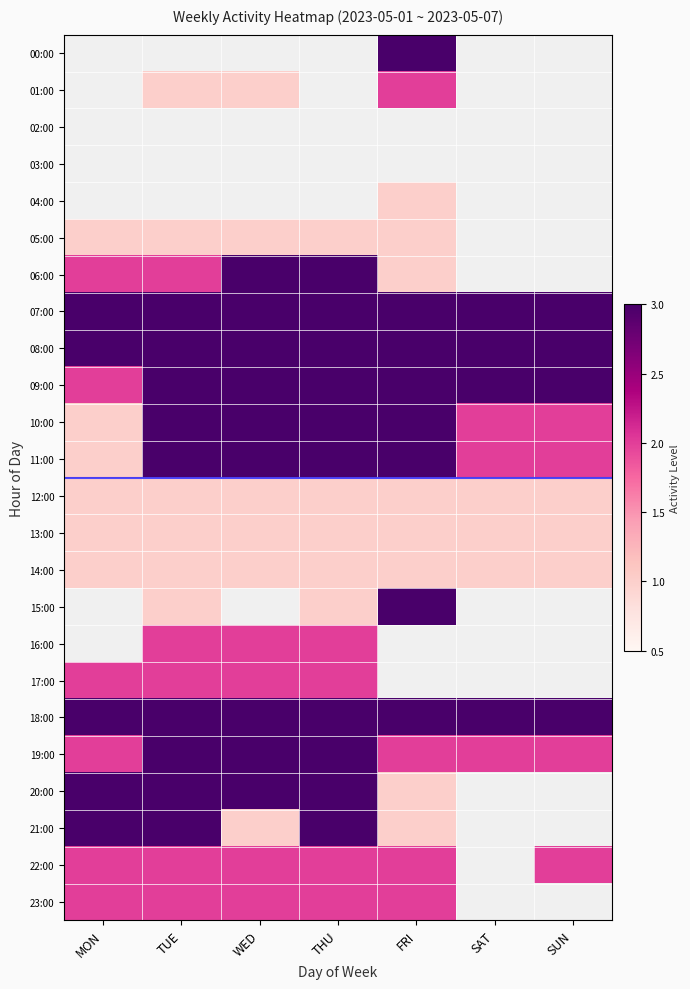

What is the sum of all 14:00 values?

7.0